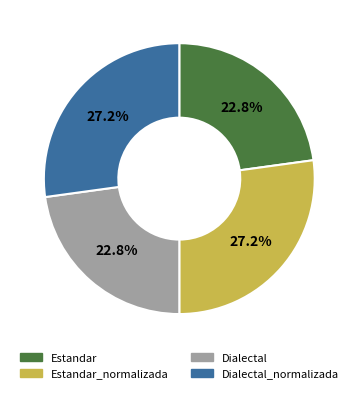

Count the number of slices in the pie.

4